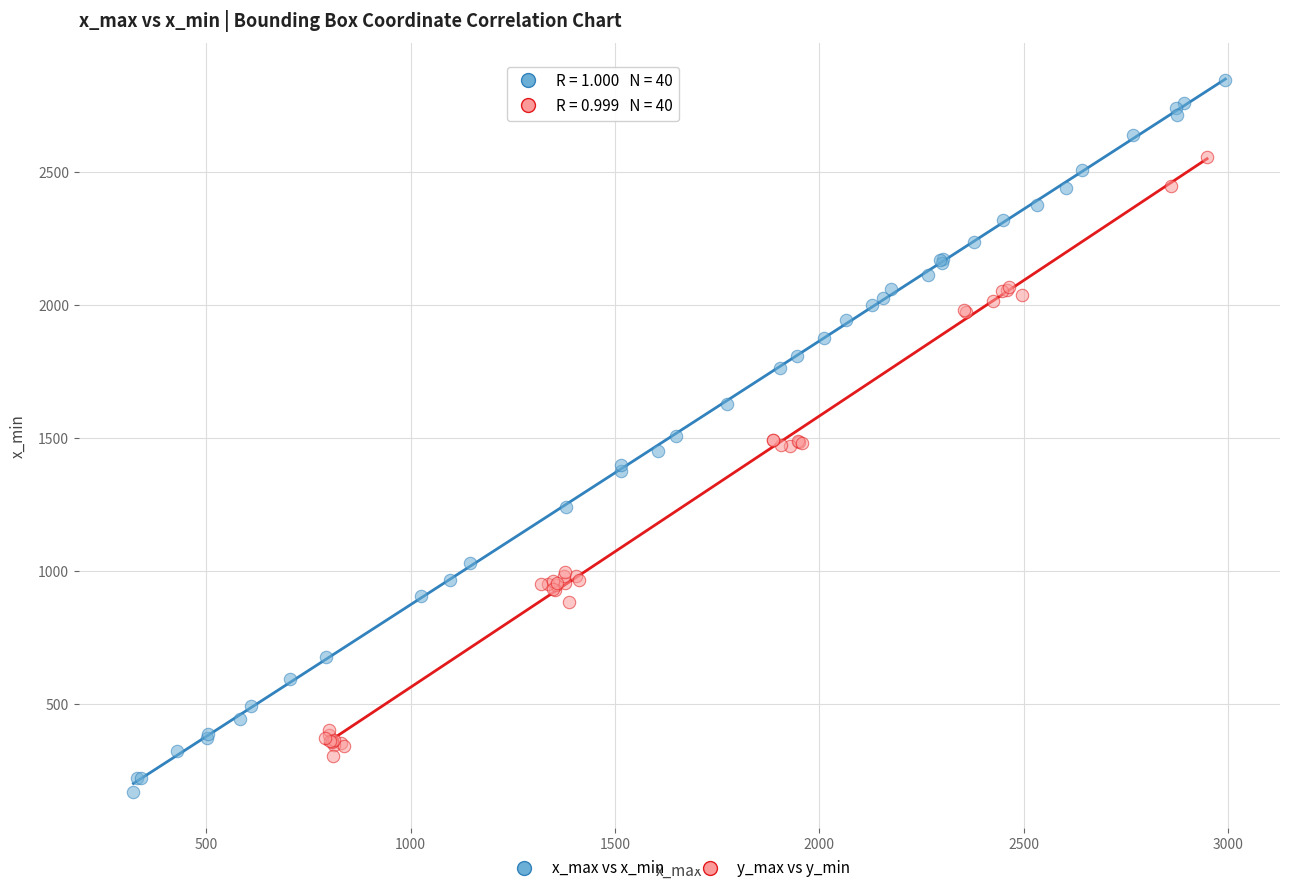

Which series contains the lowest Y value?

x_max vs x_min